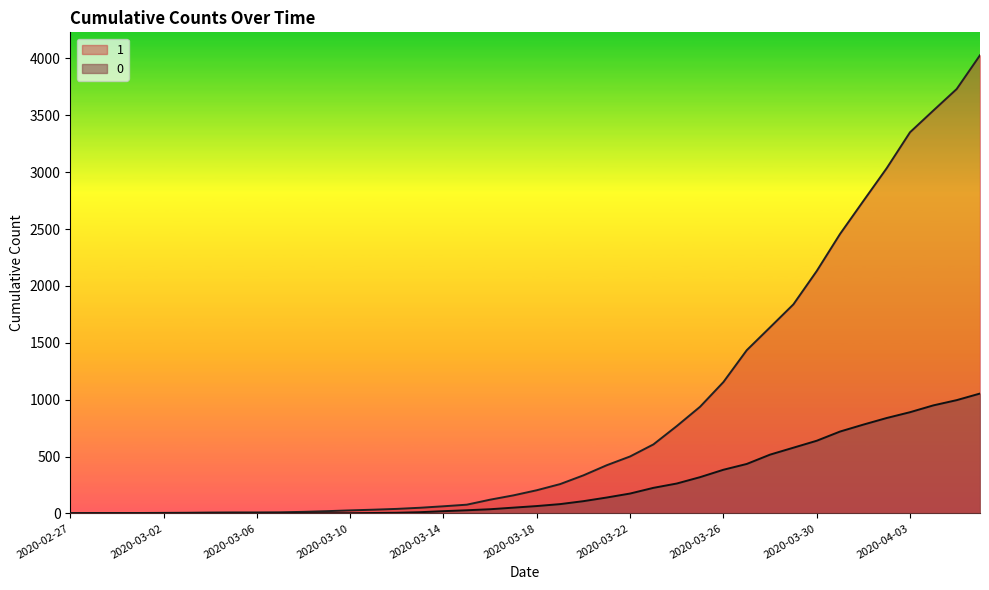

At which label is 0 closest to 527?

2020-03-28